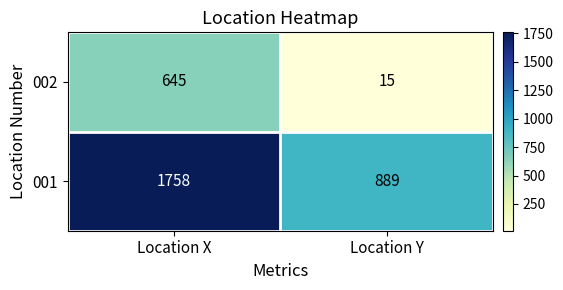

Is it true that 002 equals 645 at Location X?

True